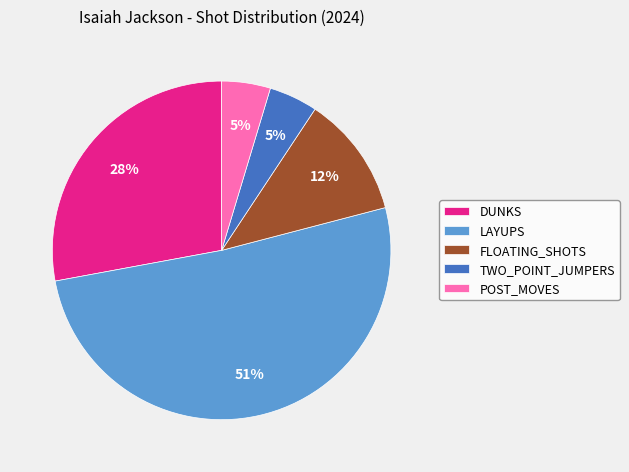

Between LAYUPS and DUNKS, which is larger?

LAYUPS